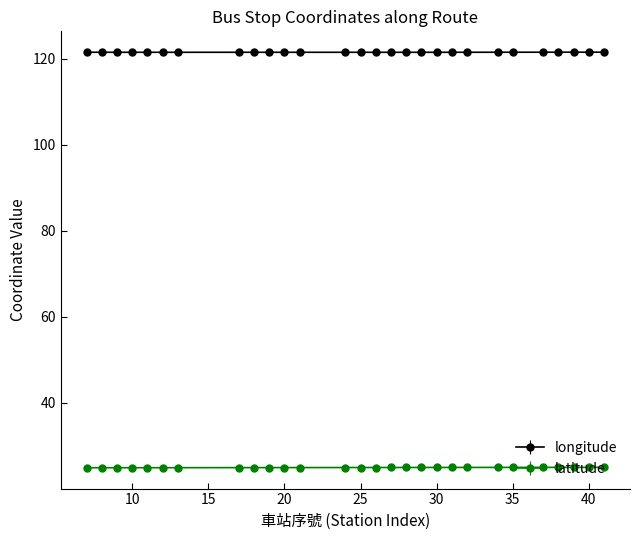

Rank the series by their average value, from highest to lowest.

longitude, latitude